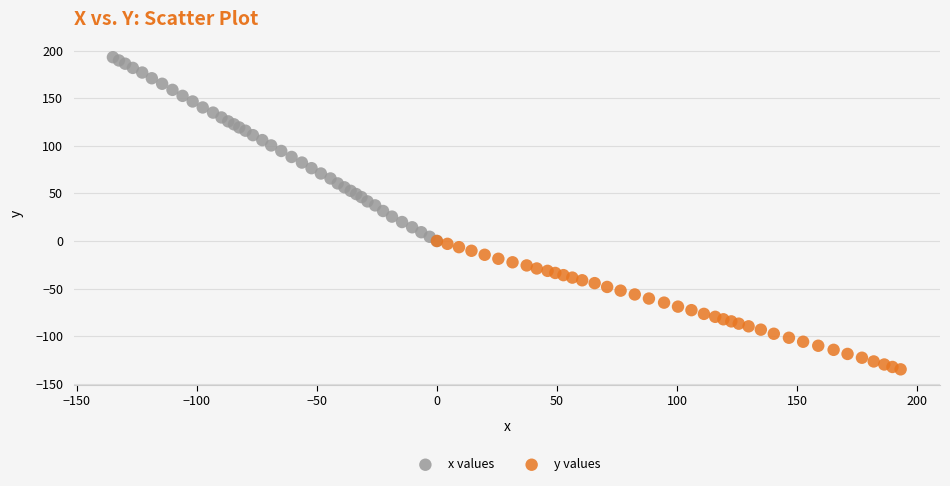

Which series contains the lowest Y value?

y values